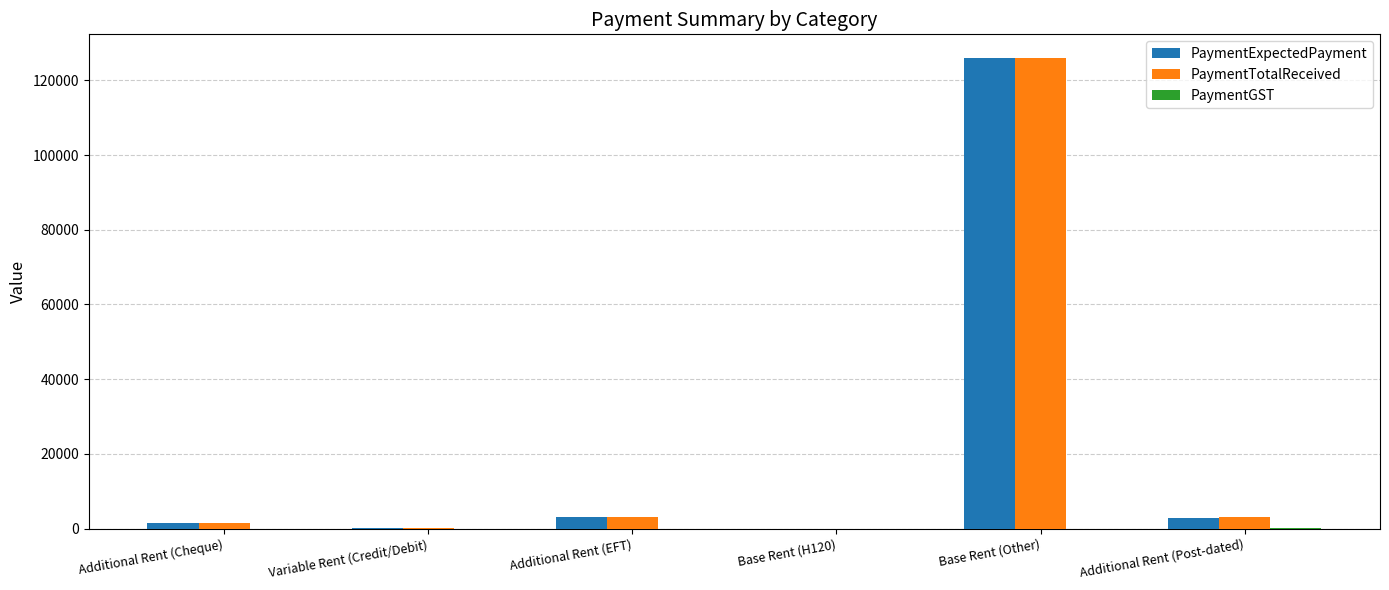

What is the difference between the PaymentExpectedPayment values at Additional Rent (EFT) and Base Rent (H120)?

2987.0